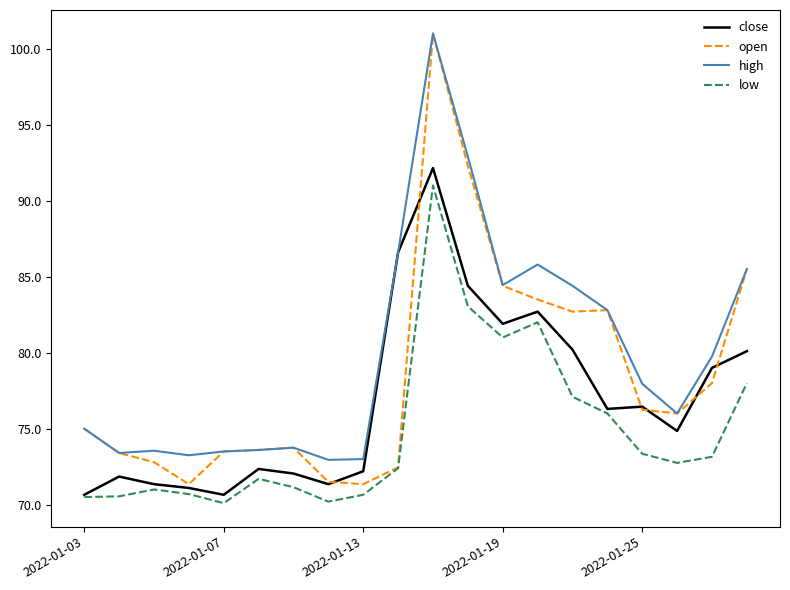

What is the maximum value for high?

101.0